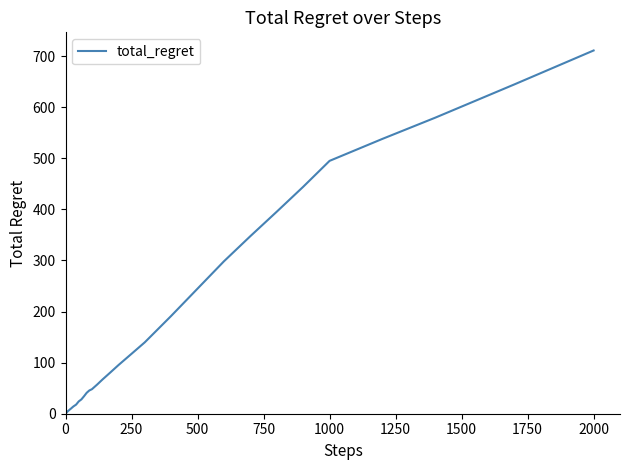

What is the difference between the maximum and minimum values?

710.4